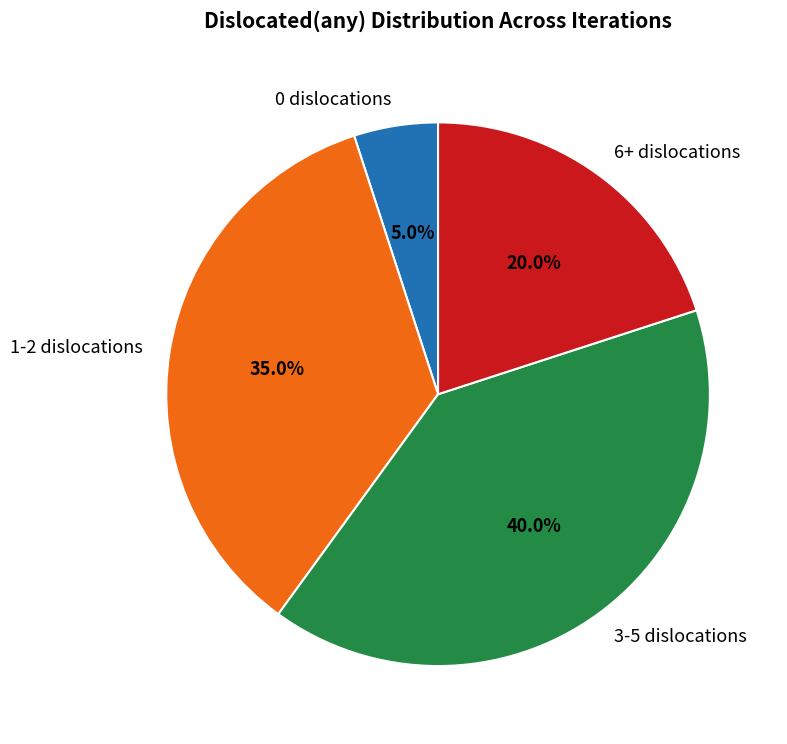

Which has a higher value, 3-5 dislocations or 1-2 dislocations?

3-5 dislocations